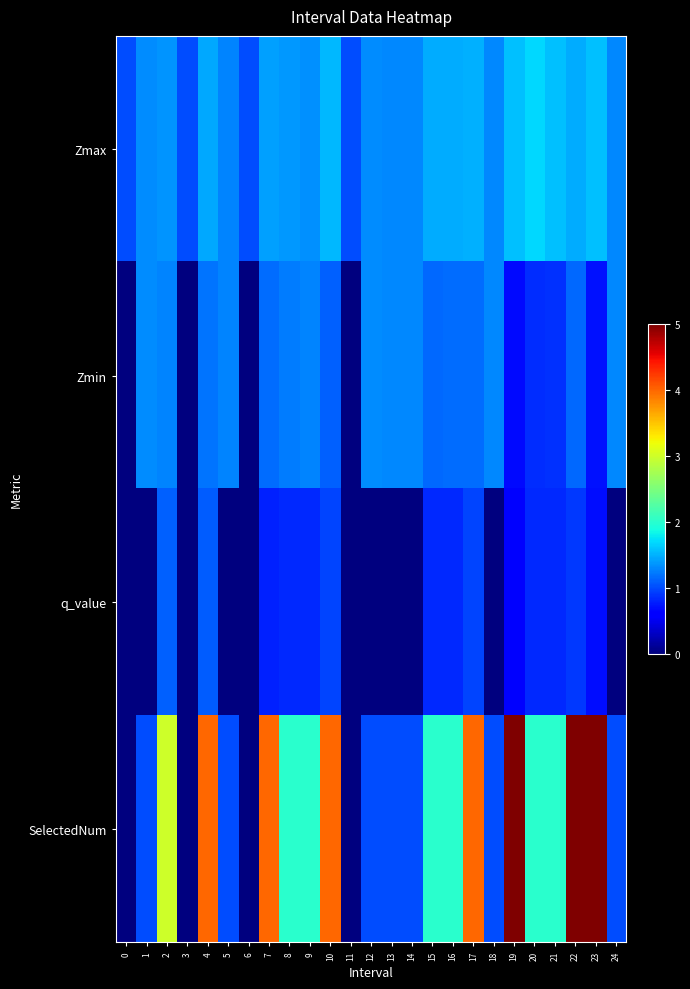

What is the maximum value shown in the chart?

5.0